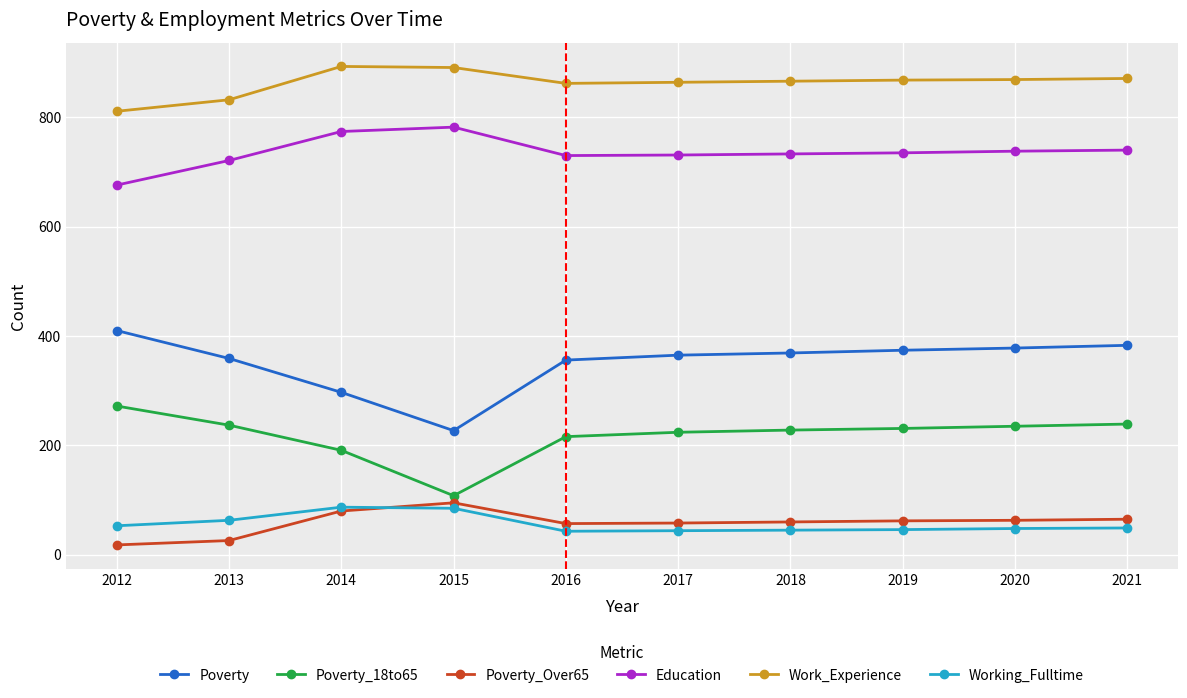

What is the greatest value displayed?

893